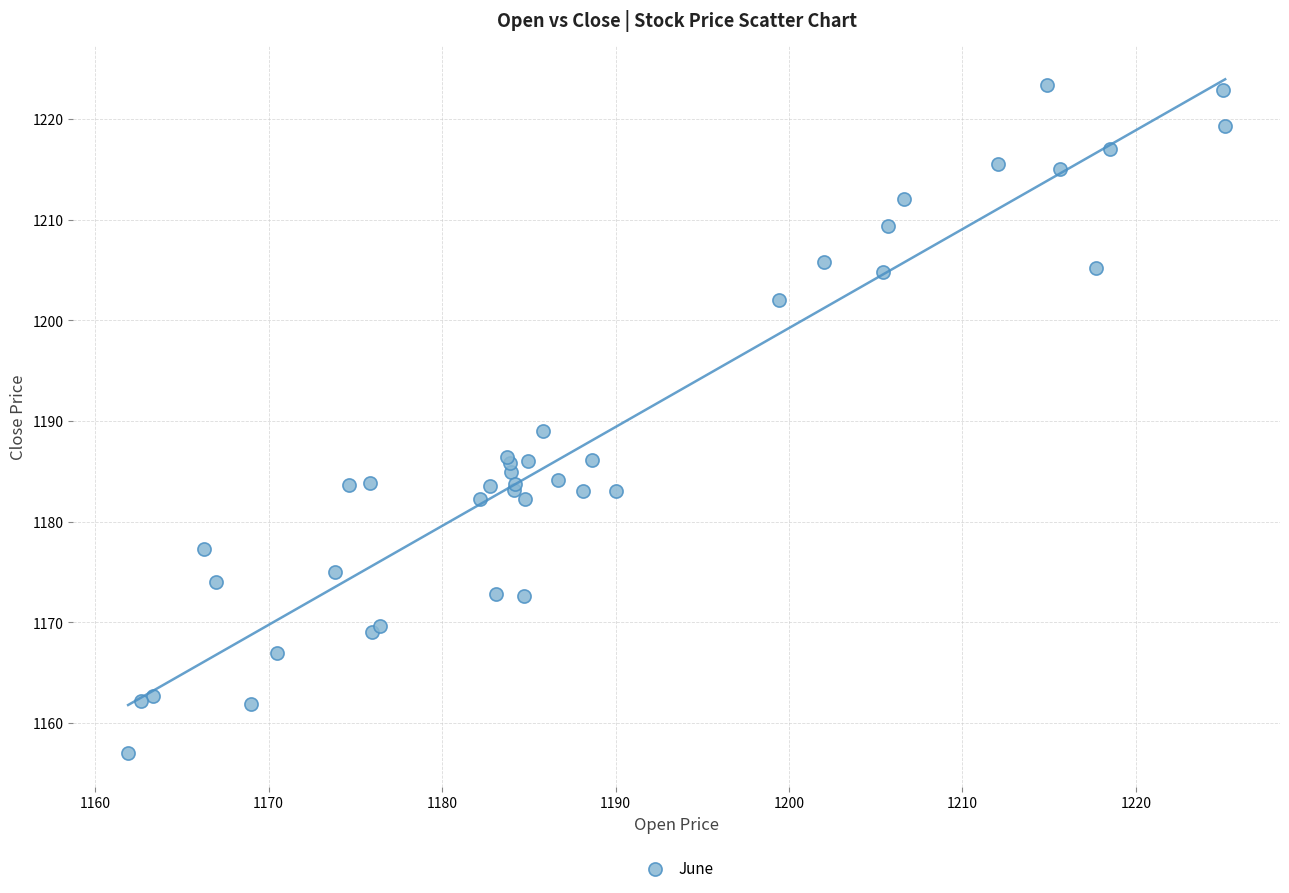

What Y value in the scatter plot is closest to 1190?

1189.0